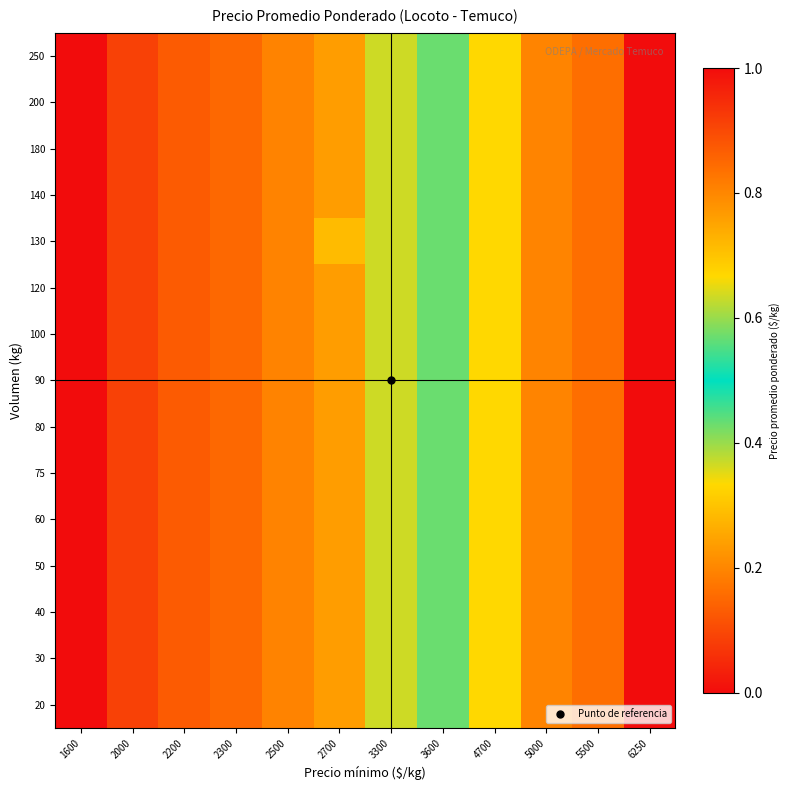

At which category is the sum across all series the highest?

6250